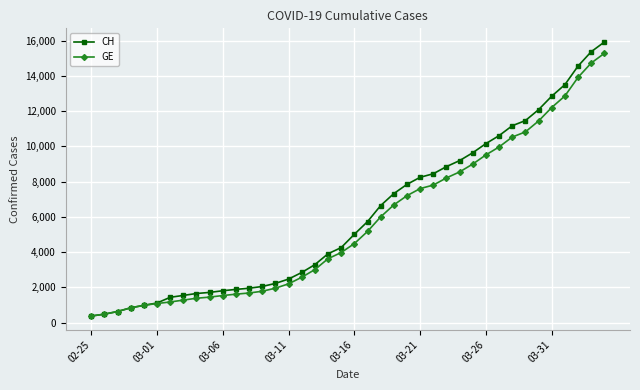

Which series has the widest spread of values?

CH